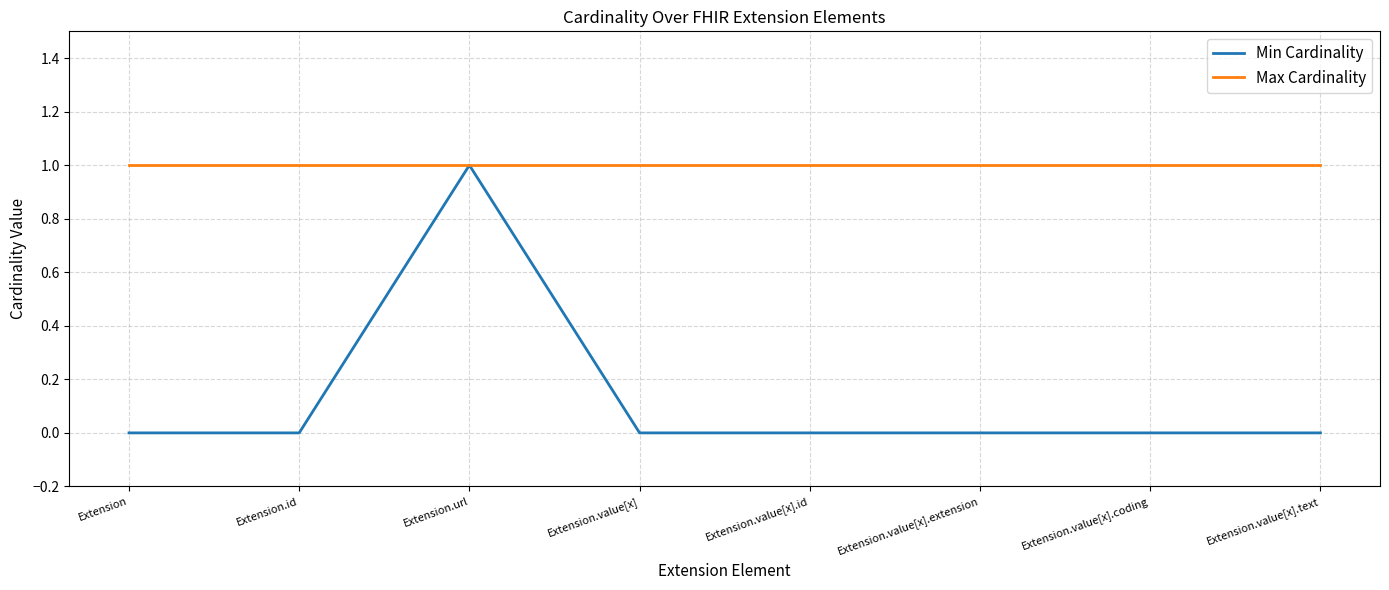

What position from the right is Extension.id?

7